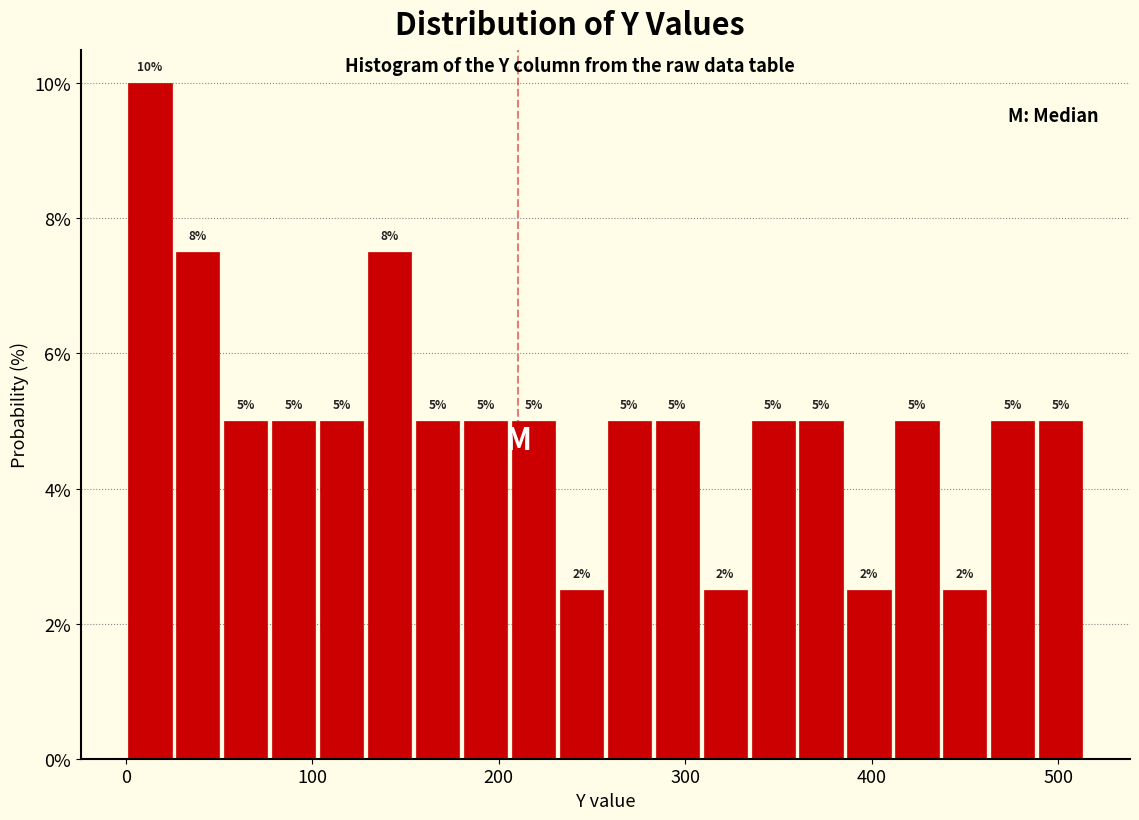

Read against the x-axis, roughly where is the centre of the tallest bar?

10